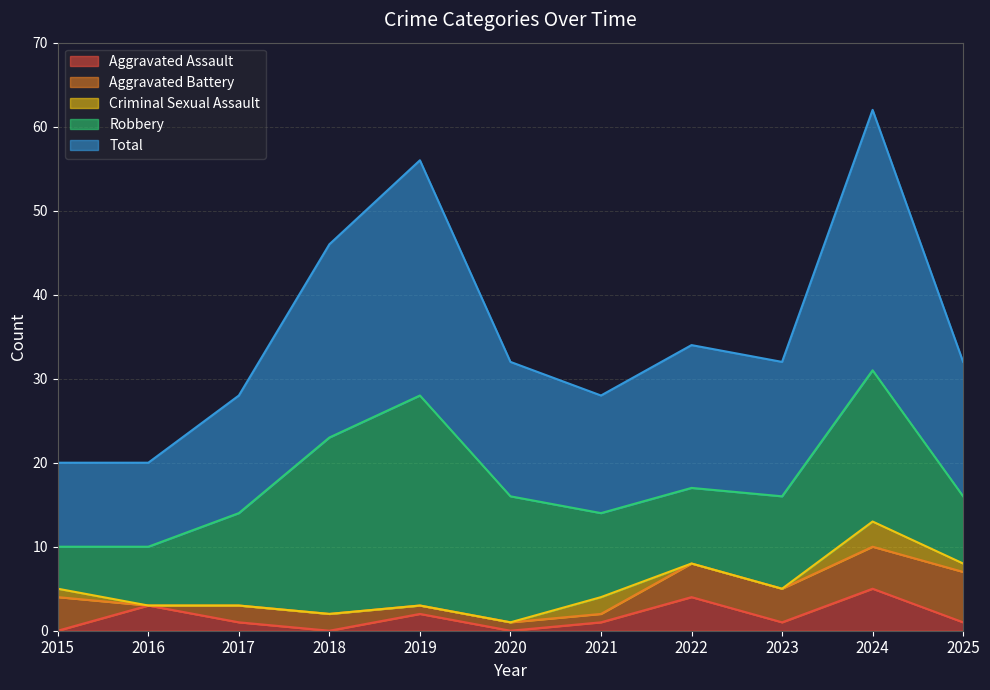

True or false: Total has more than 0 points higher than both neighbors.

True